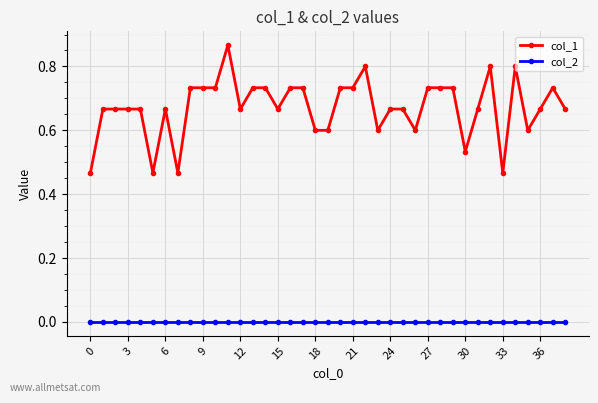

Which series has the largest total across all categories?

col_1